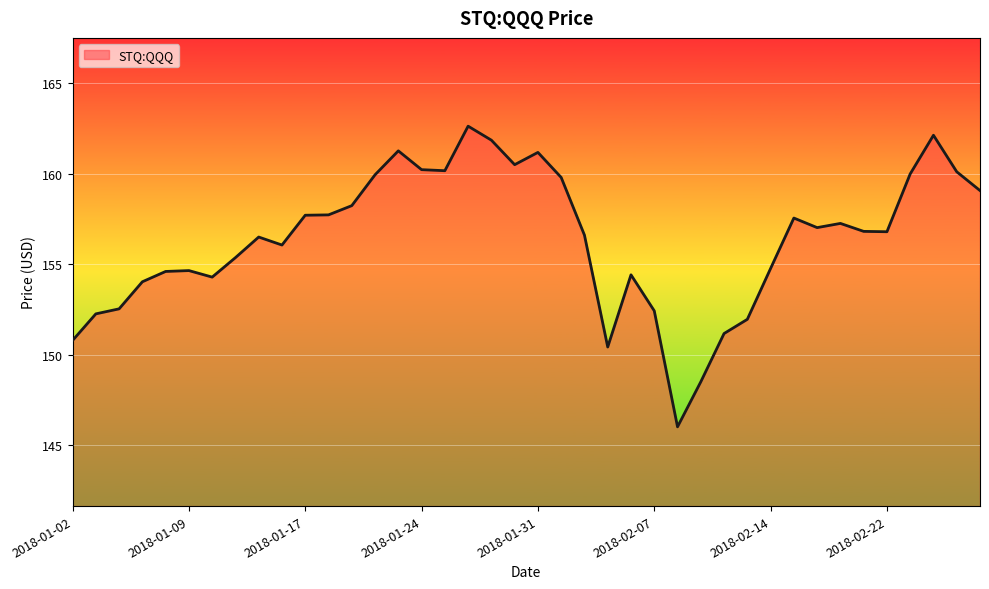

What is the difference between the maximum and second lowest values?

14.1